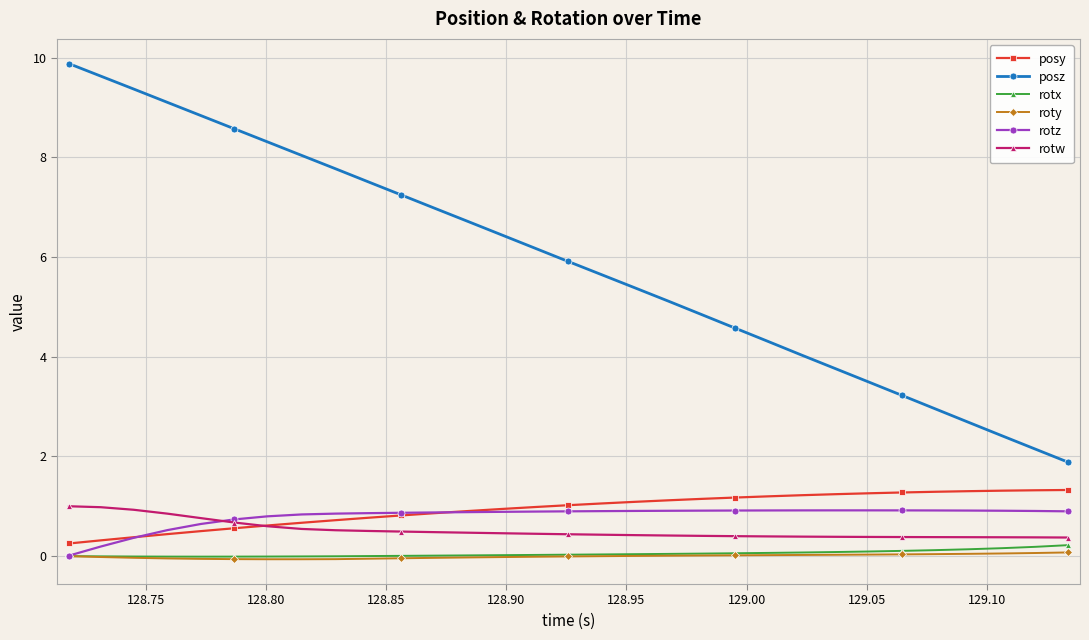

Which series has the widest spread of values?

posz